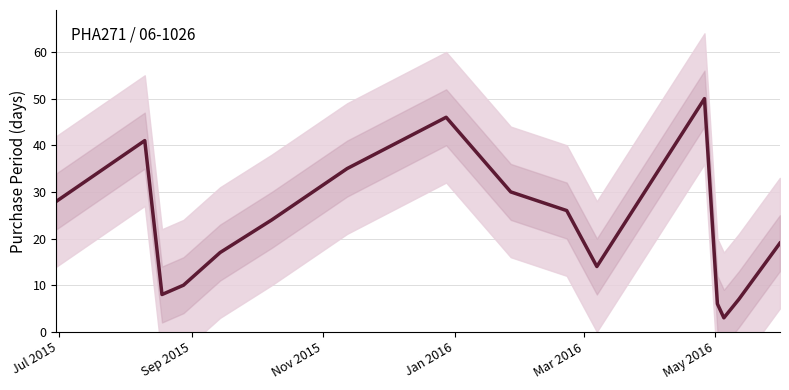

How many lines are shown in the chart?

1